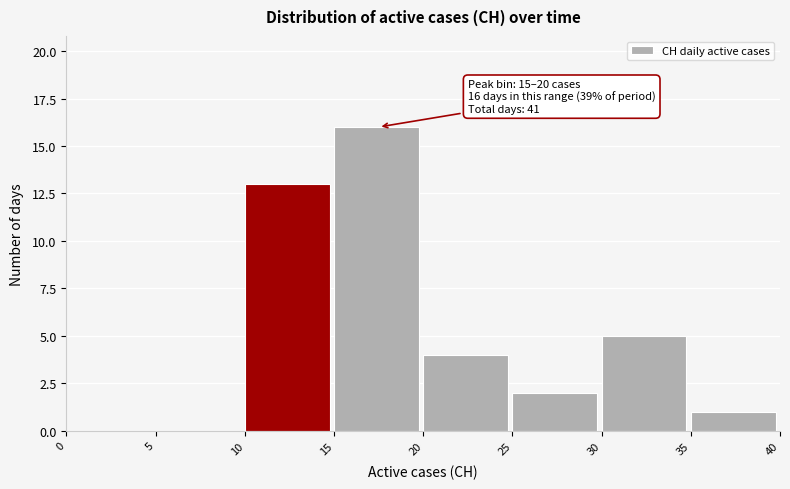

Which range on the x-axis has the tallest bar?

15 to 20